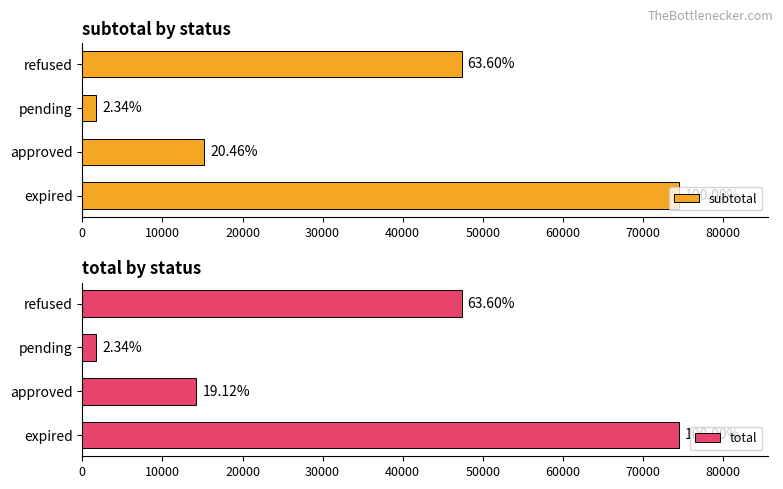

What are all the series names shown in the legend?

subtotal, total